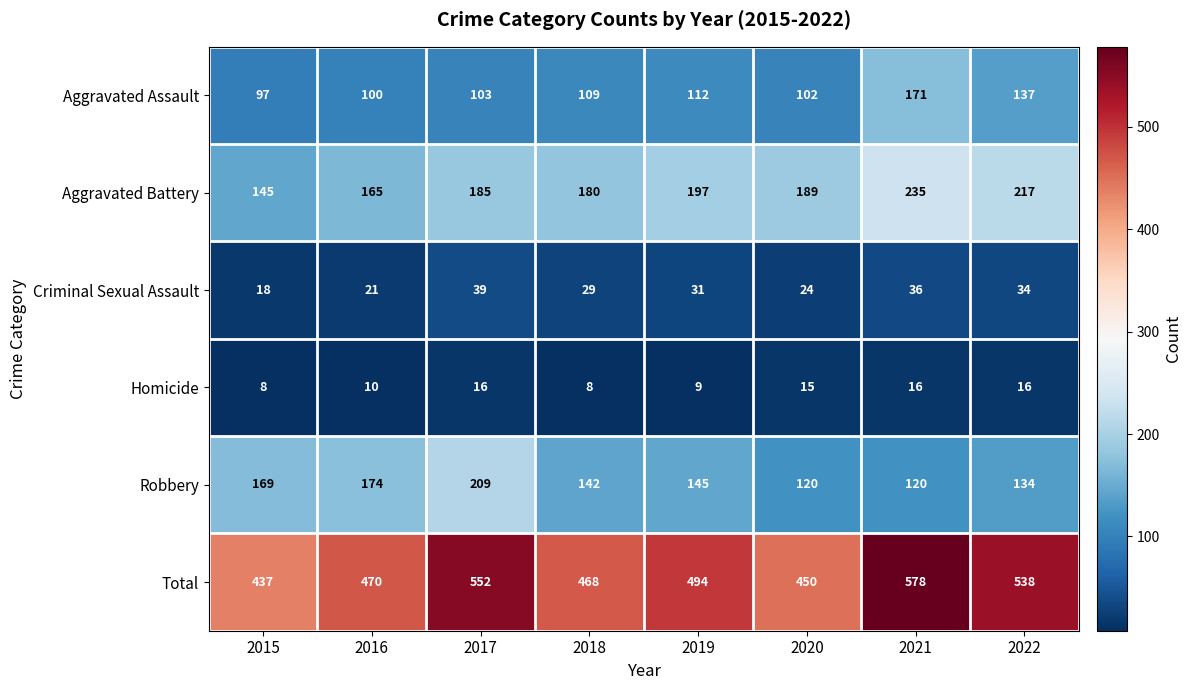

Which series has the largest range (max minus min)?

Total